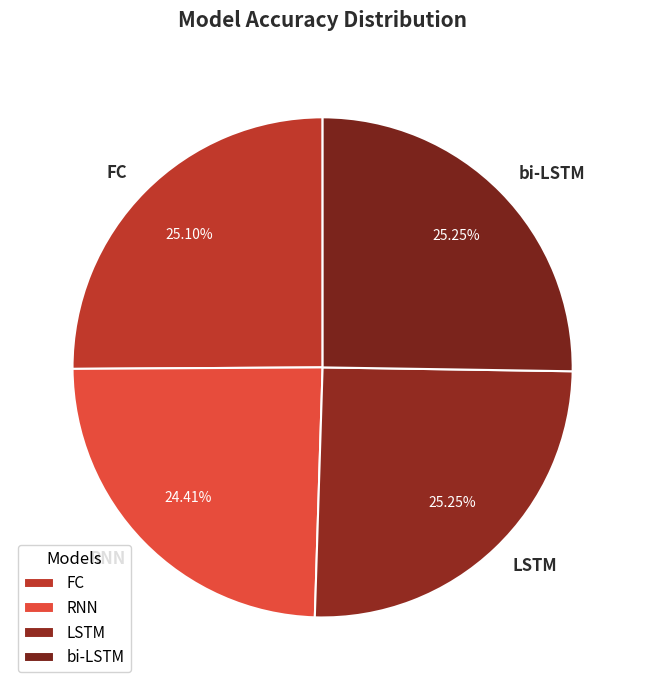

Which has a higher value, RNN or FC?

FC